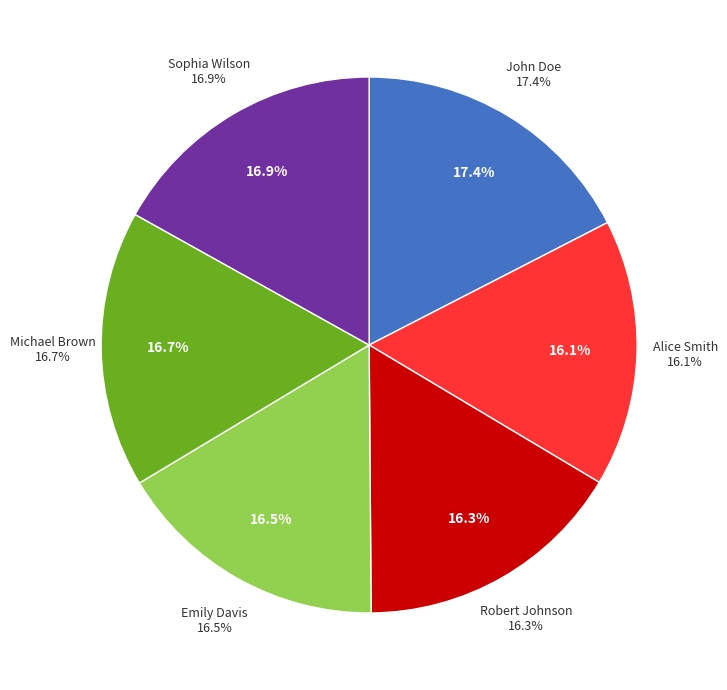

Which category has the smallest portion of the pie?

Alice Smith